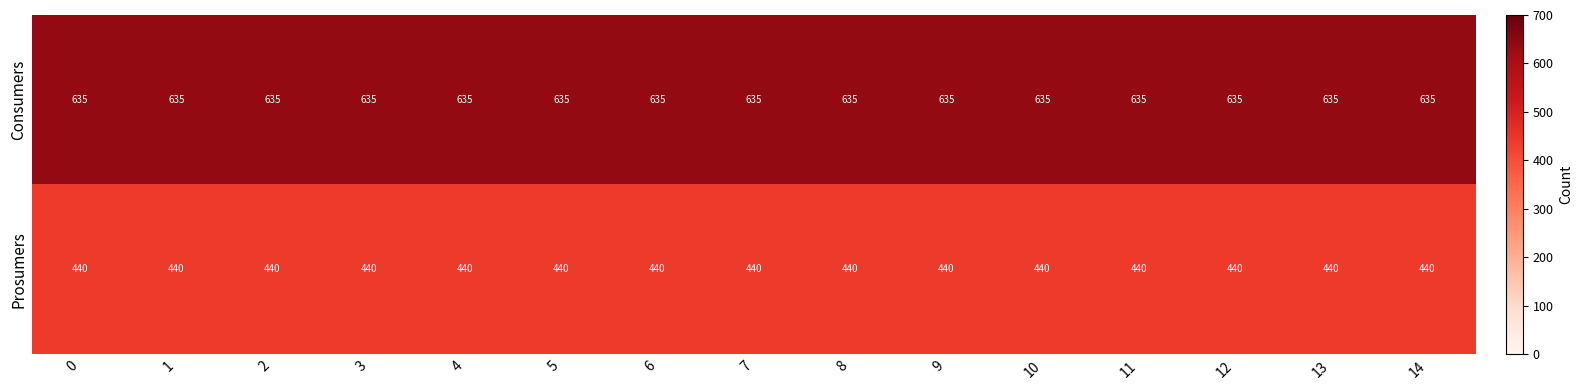

How many categories are shown in the chart?

15